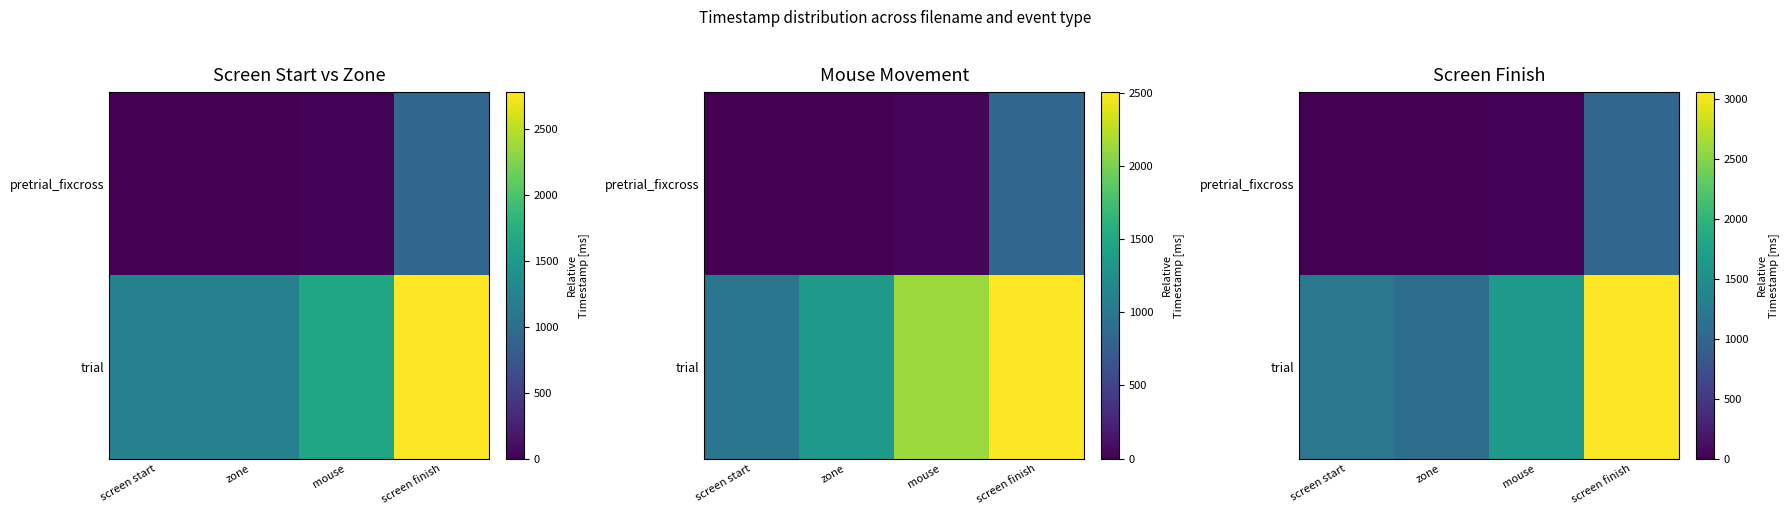

What is the sum of all trial values?

7024.6